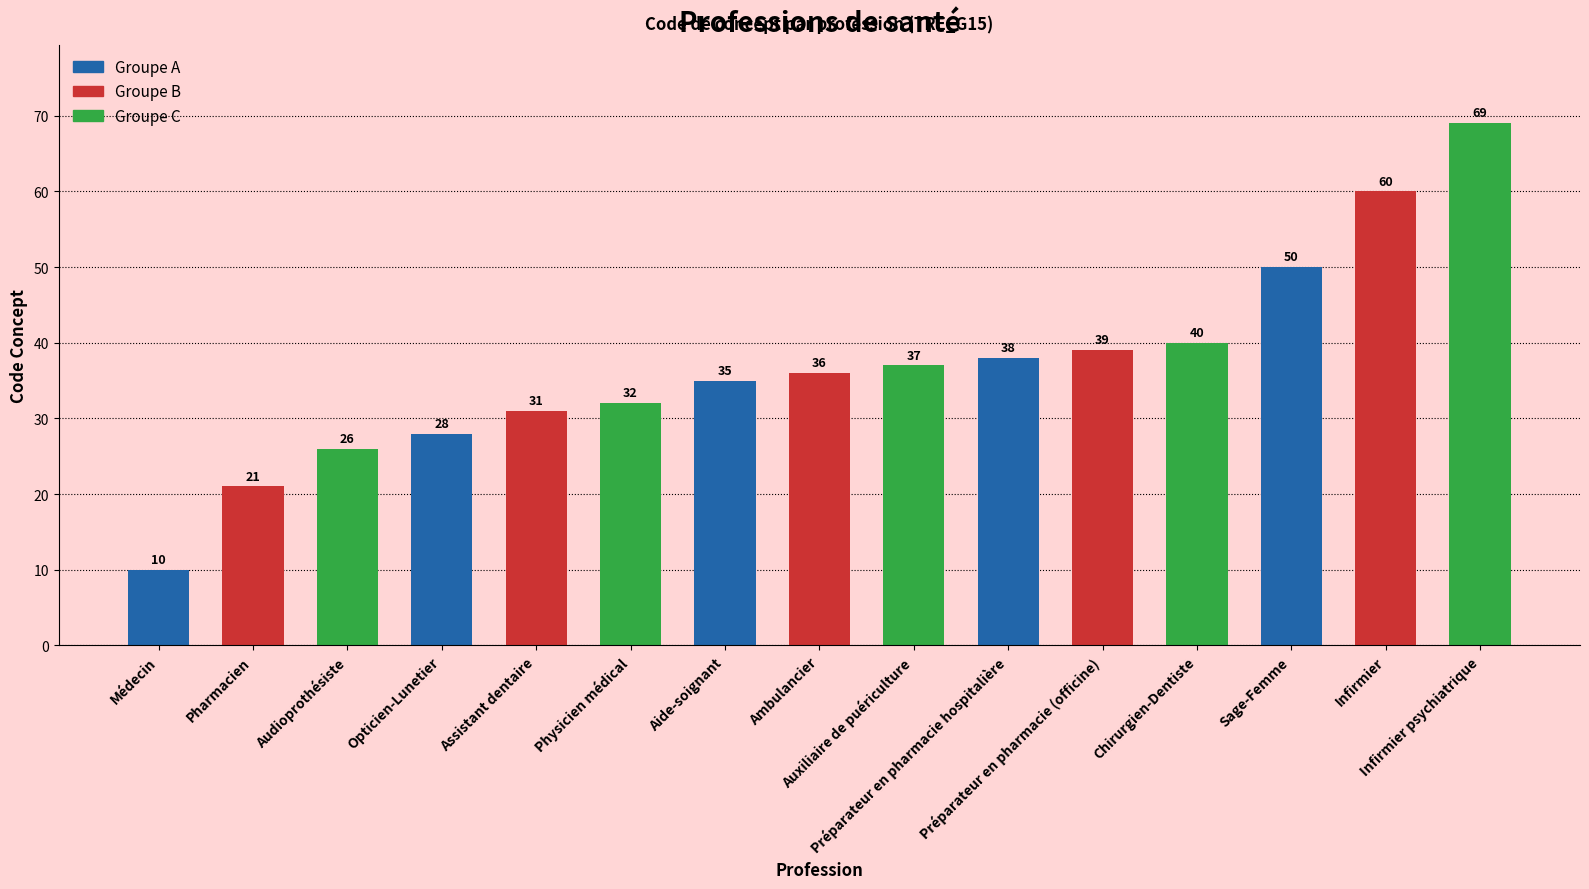

Reading left to right, list all the values displayed in this chart.

10	21	26	28	31	32	35	36	37	38	39	40	50	60	69